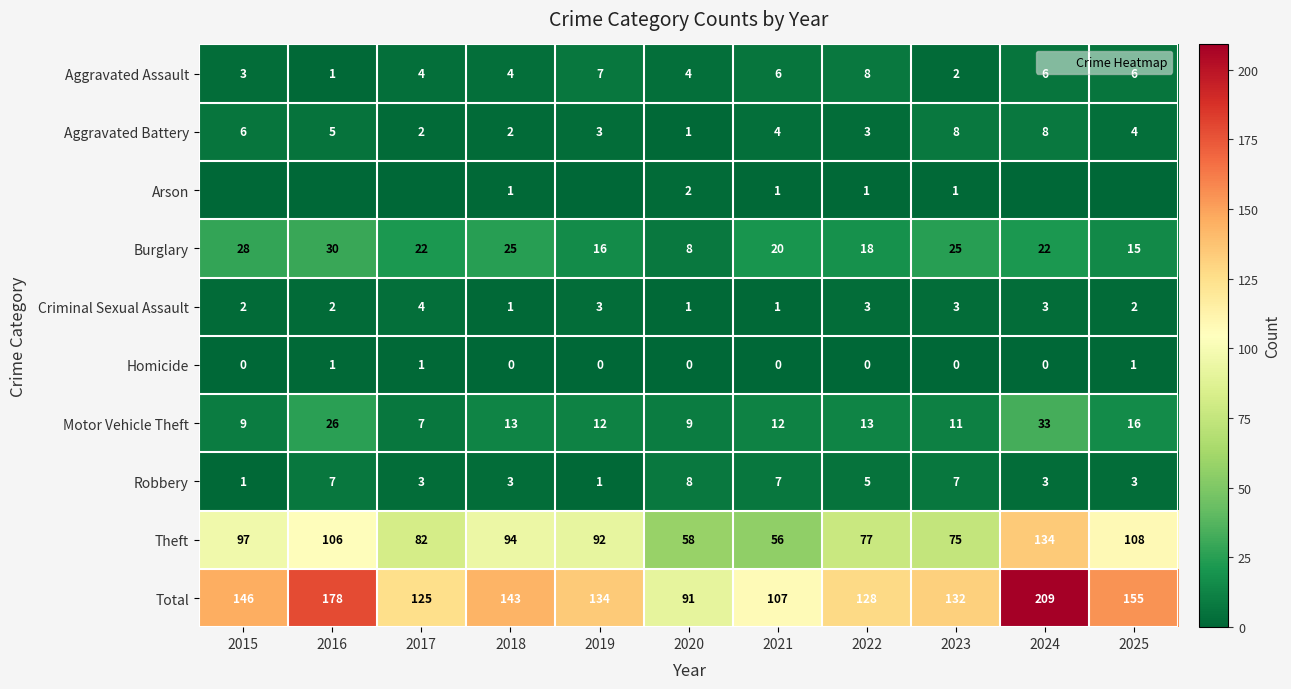

What is the approximate value of Theft at 2016, to the nearest 5?

105